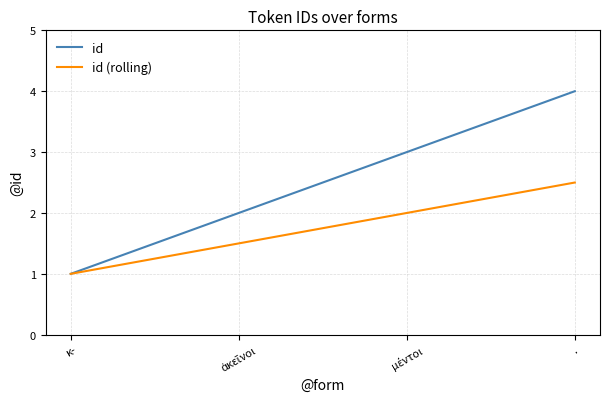

What is the minimum value for id?

1.0